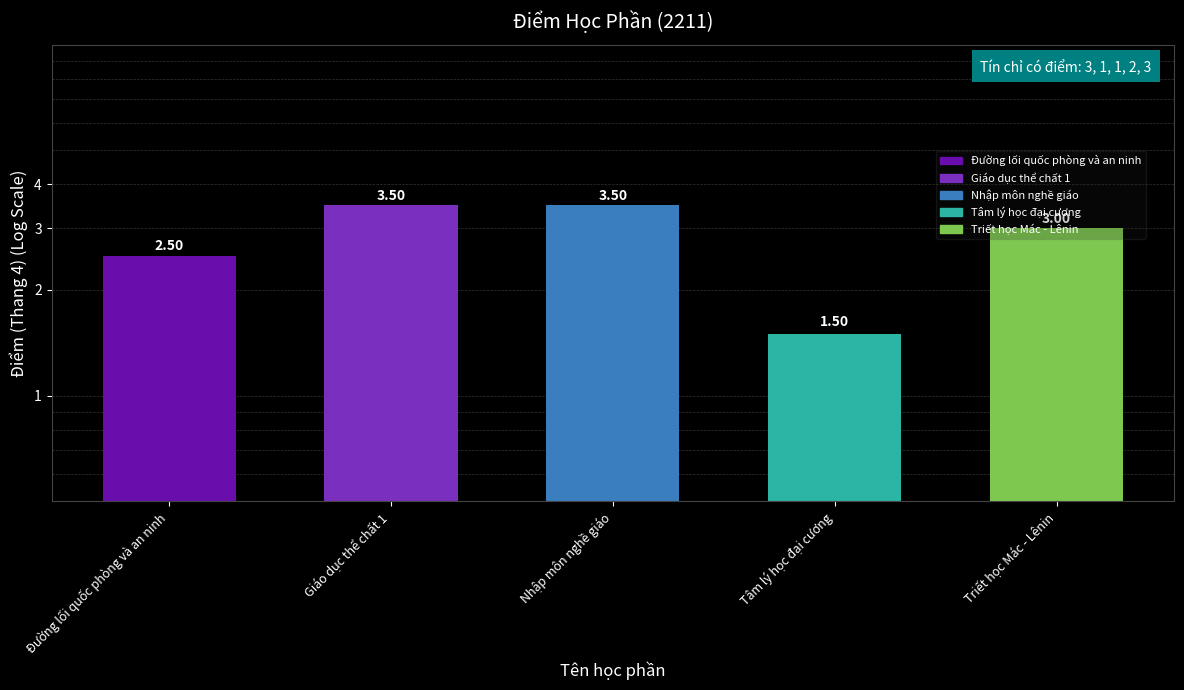

True or false: the data shows 3.0 at Triết học Mác - Lênin.

True